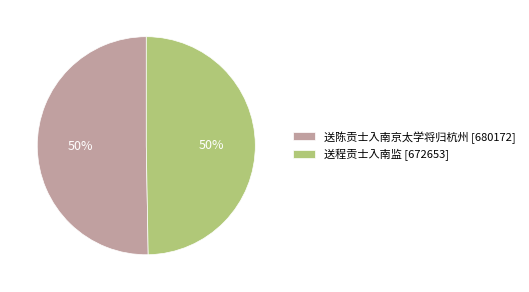

To the nearest percent, what is the average slice percentage?

50%